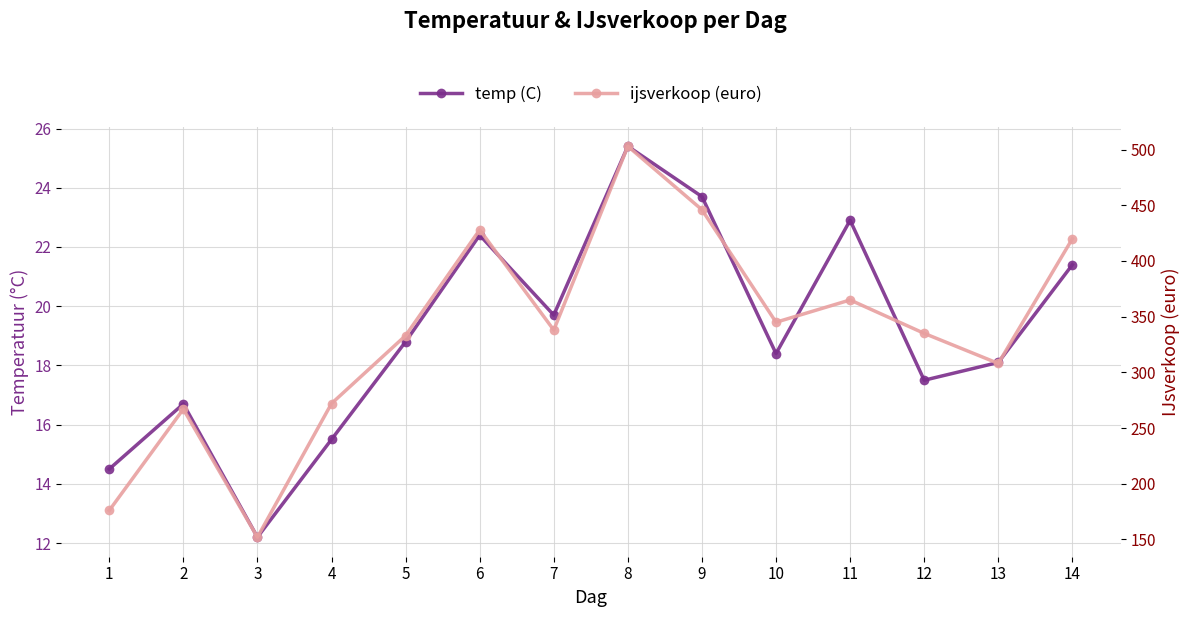

List the labels in order of ijsverkoop (euro) value, largest first.

8, 9, 6, 14, 11, 10, 7, 12, 5, 13, 4, 2, 1, 3